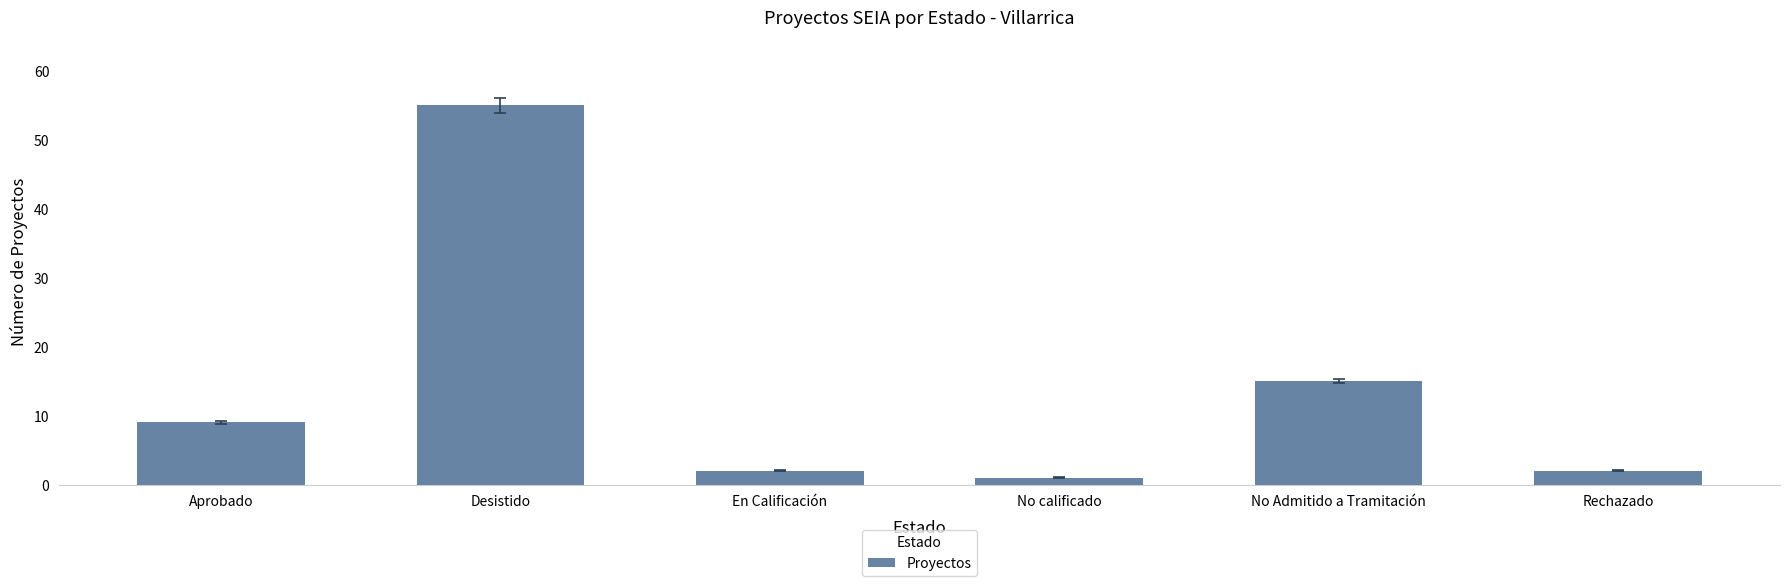

Reading right to left, what are all the values shown in this chart?

Rechazado=2	No Admitido a Tramitación=15	No calificado=1	En Calificación=2	Desistido=55	Aprobado=9